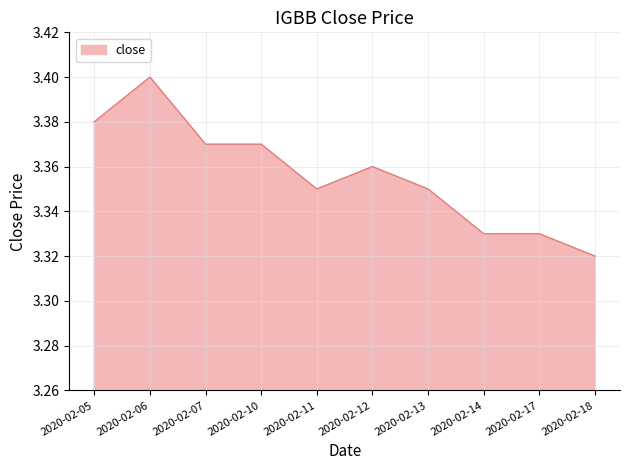

What is the sum of the values at 2020-02-05 and 2020-02-13?

6.7